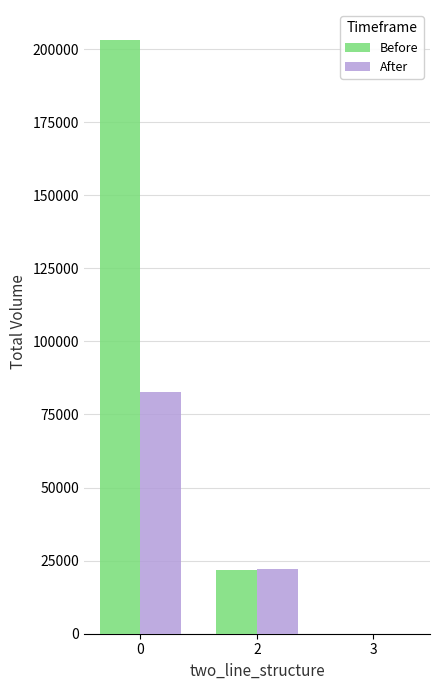

Which series has the widest spread of values?

Before